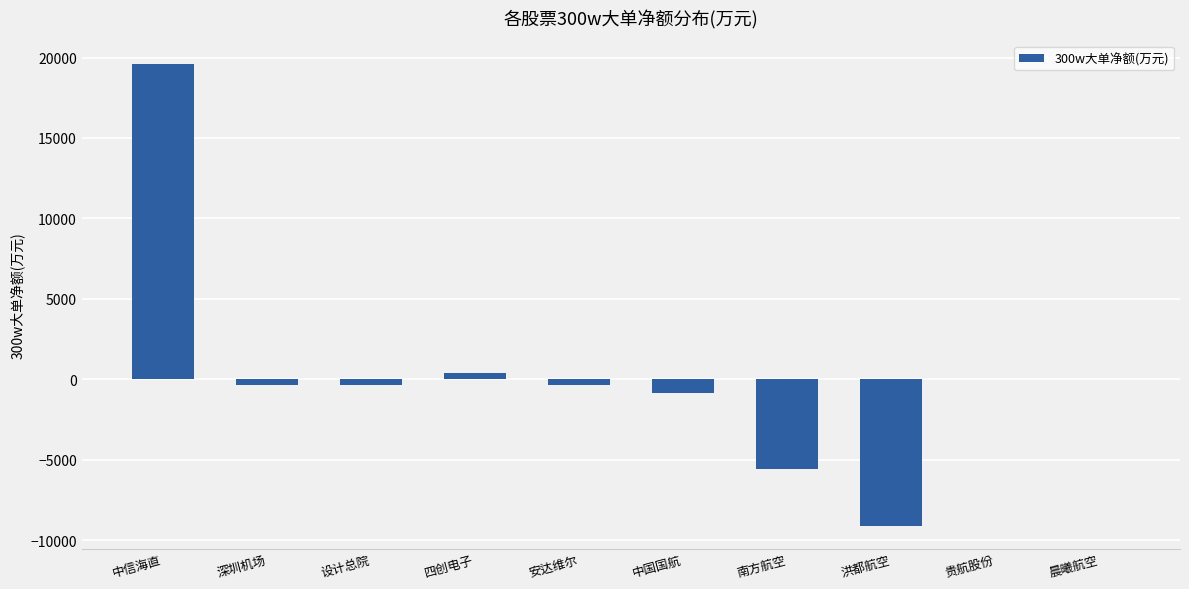

Where is the data nearest to the value 5253?

四创电子